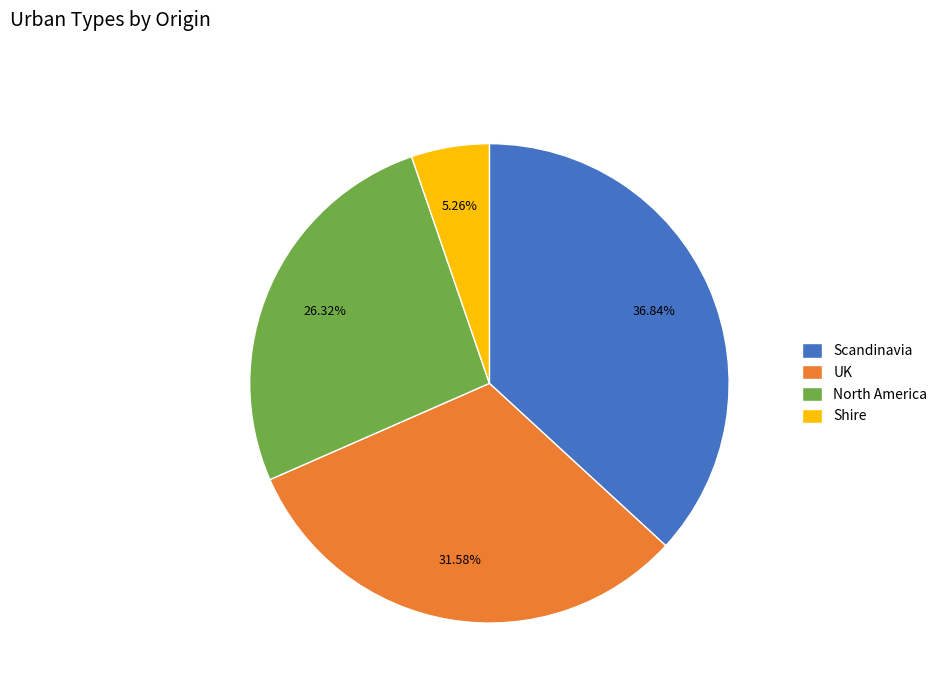

True or false: North America accounts for 17% of the total.

False